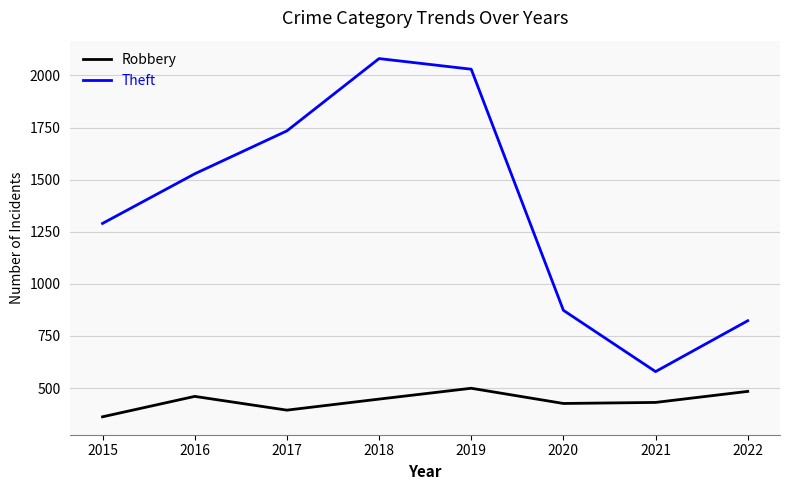

Which series has the widest spread of values?

Theft